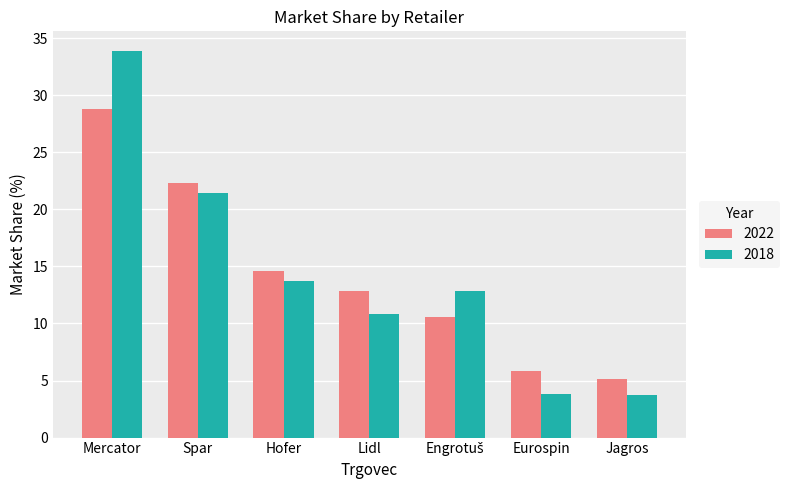

What is the sum of the 2018 values at Mercator and Eurospin?

37.7